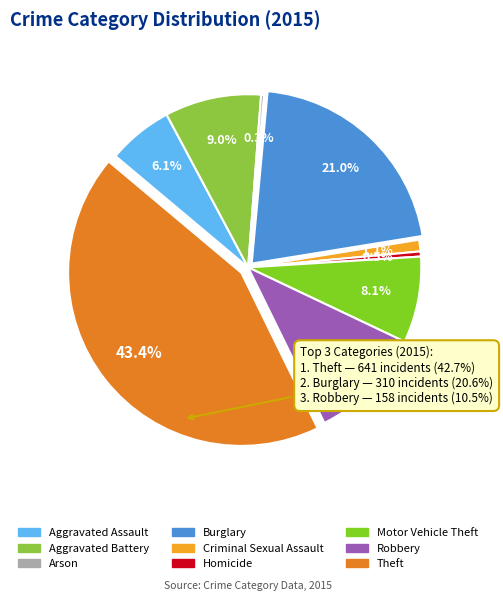

Which slice is the largest?

Theft